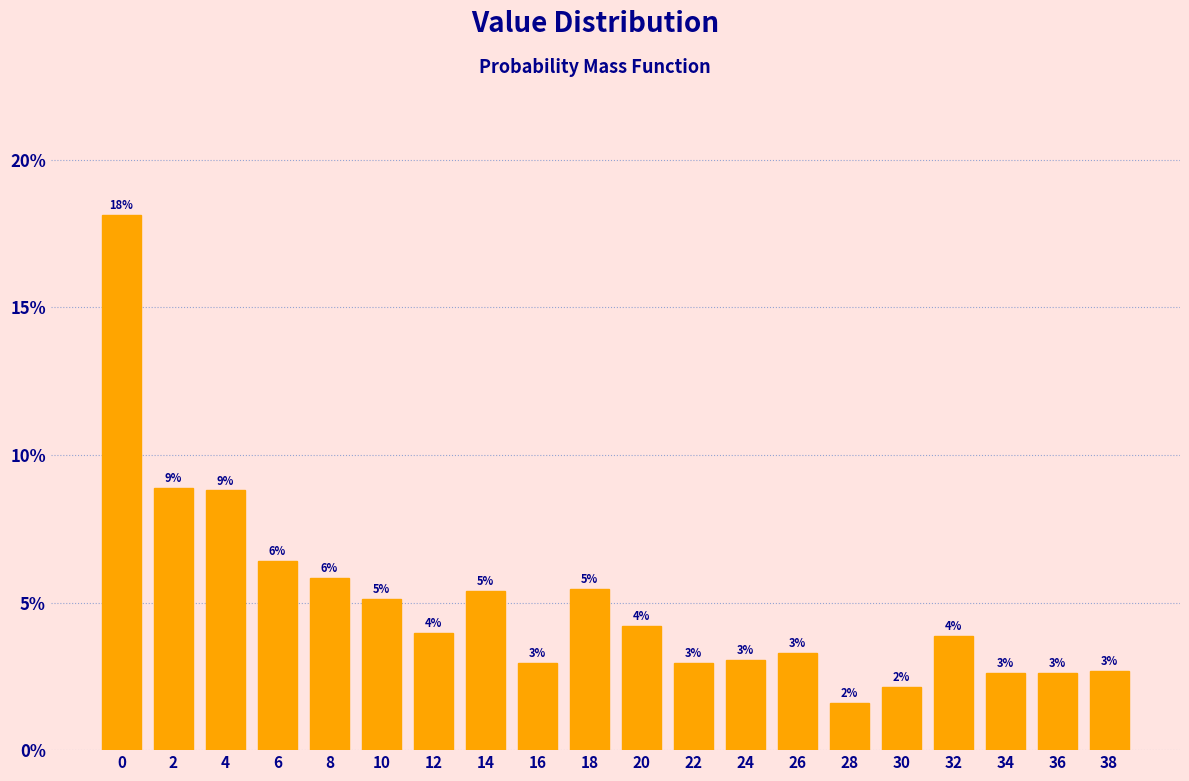

What is the value of the 11th bar from the left?

4.2